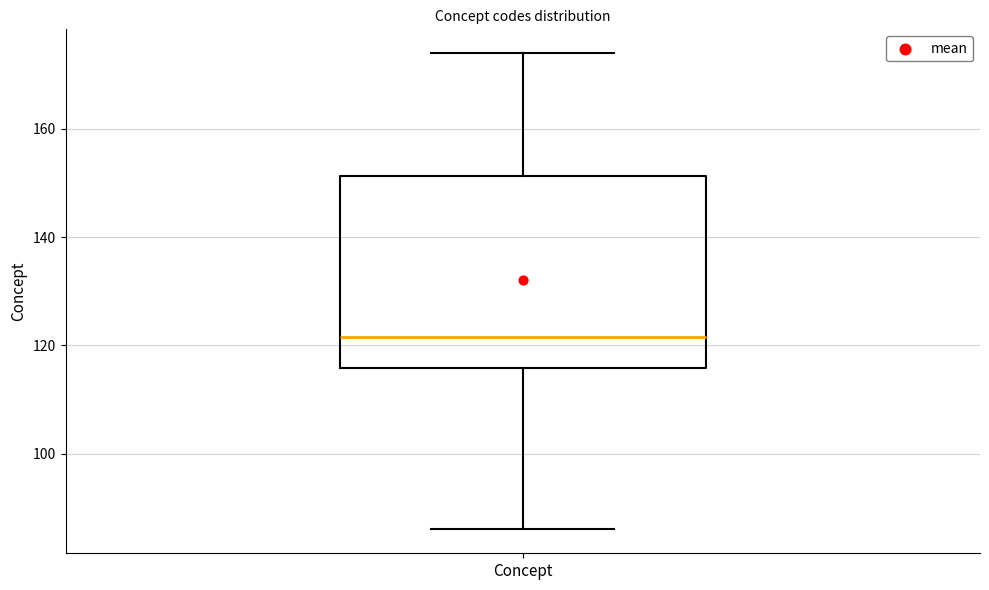

Where does the upper whisker of the box for Concept end on the y-axis? The values are not printed on the chart, so give them approximately, as read against the axis.

174